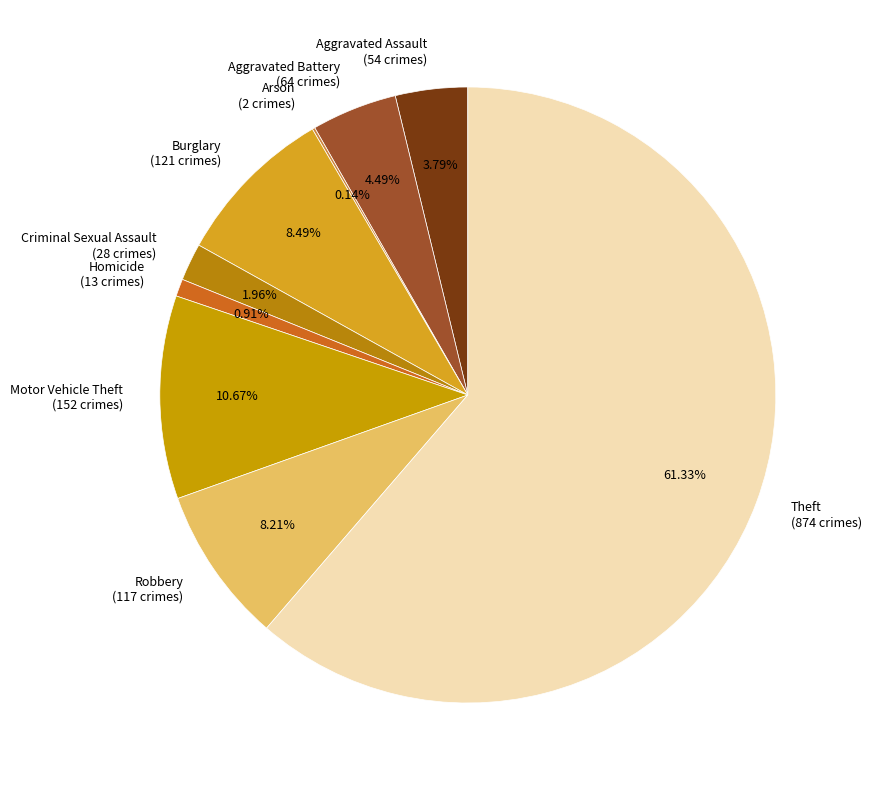

Is Theft the majority of the pie?

Yes